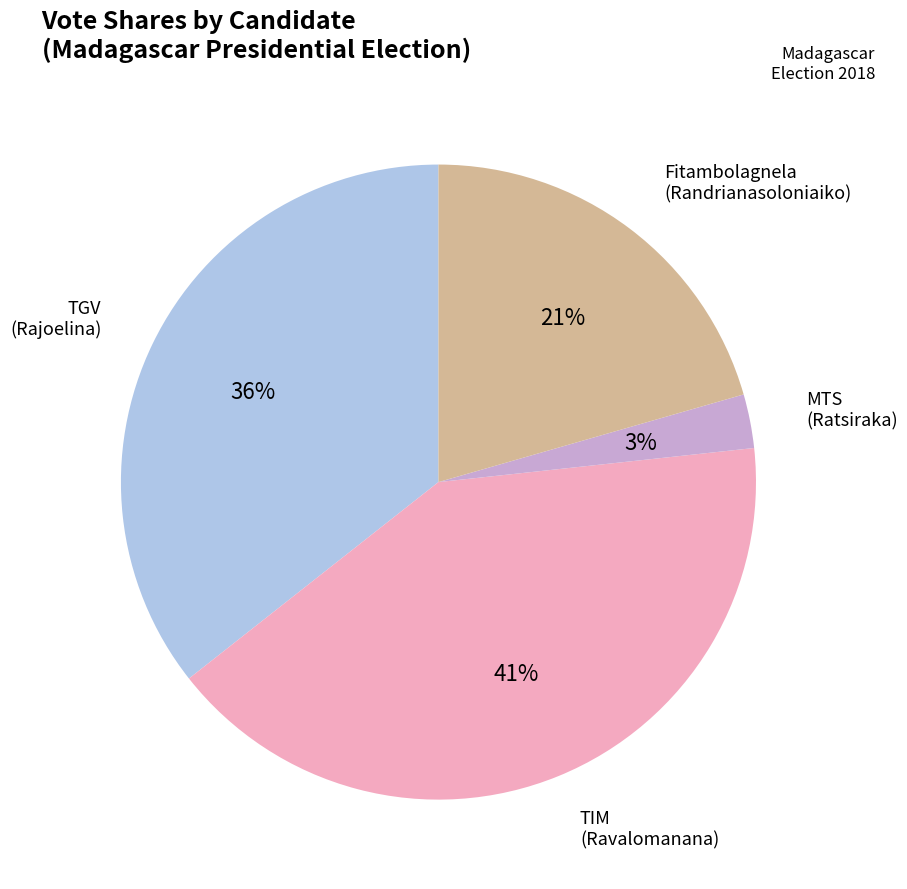

Is there a majority slice in this chart?

No